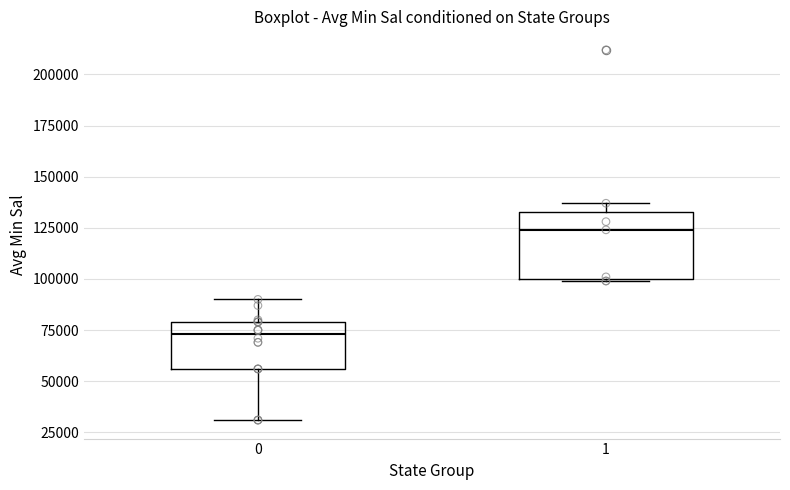

Which box is the tallest, from its lower edge to its upper edge?

1